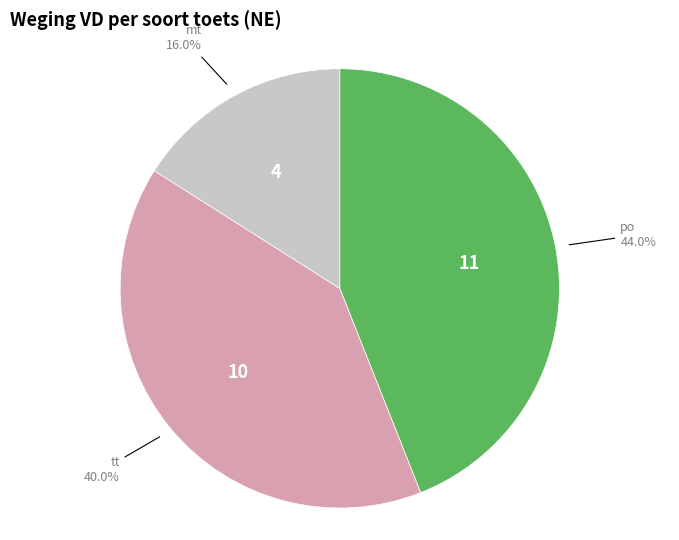

Rank the categories by value from lowest to highest.

mt, tt, po